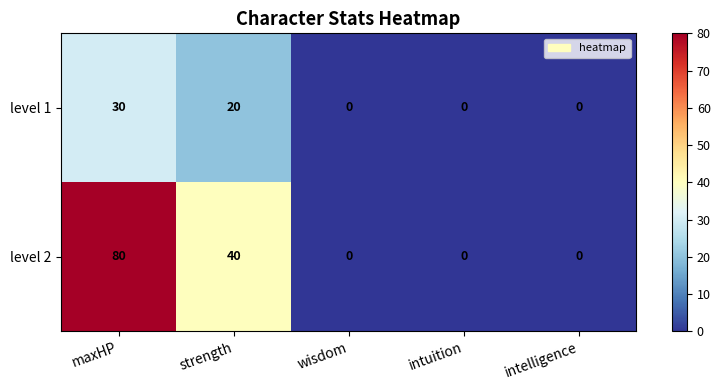

The level 1 series shows 17 at wisdom. True or false?

False